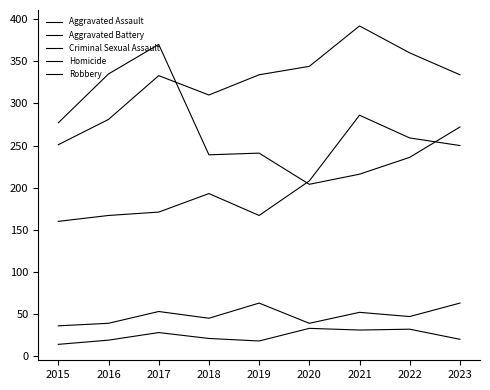

Is it true that Robbery equals 57 at 2020?

False